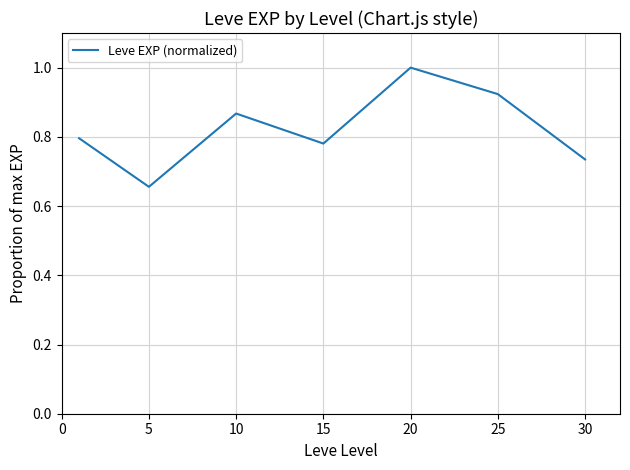

What is the sum of all values?

5.8